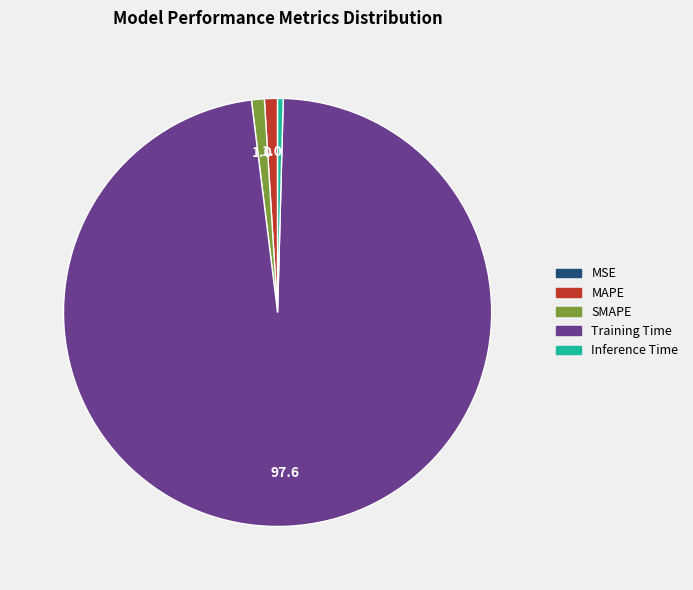

What is the largest slice in the pie chart?

Training Time